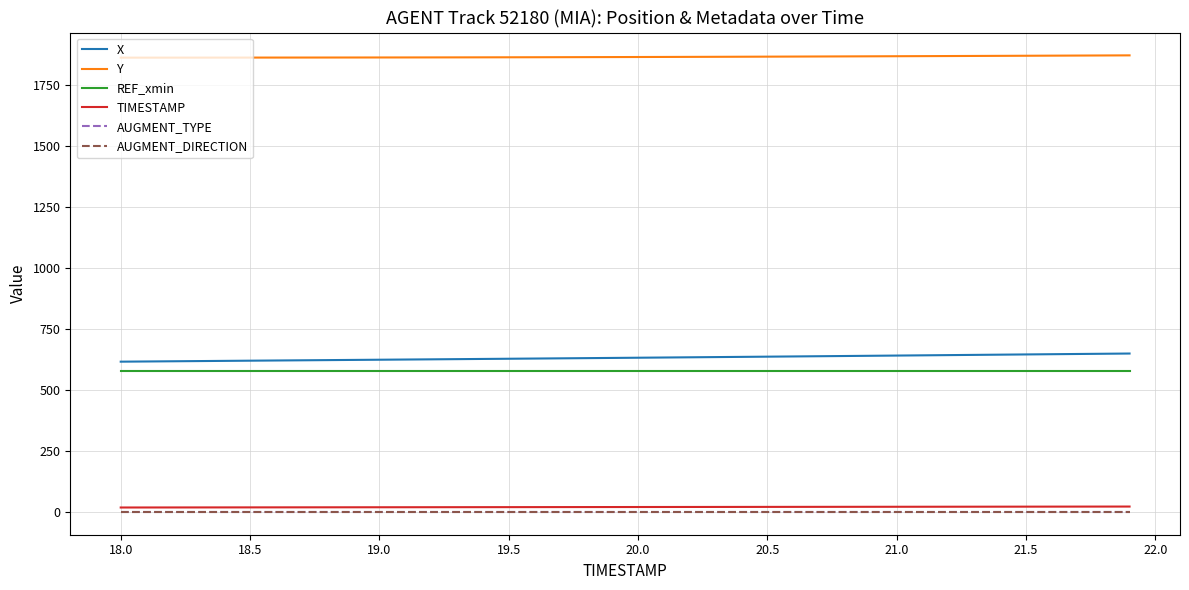

Does the chart display data point markers on the line(s)?

No